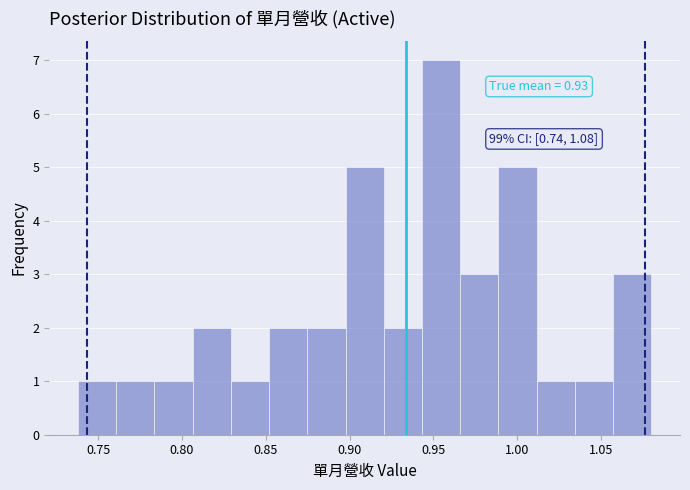

Over which range of the x-axis is the bar tallest?

0.945 to 0.965